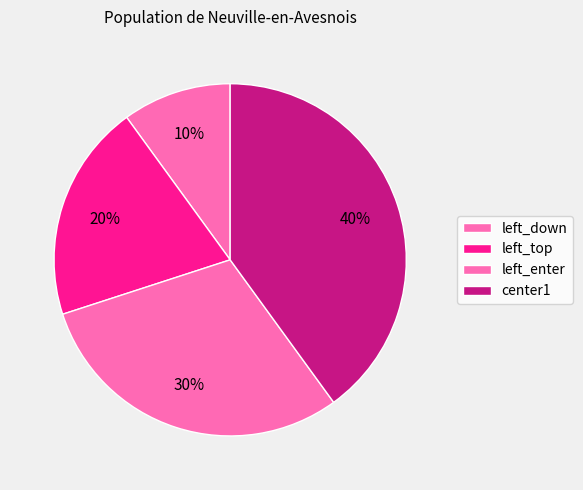

Is it true that center1 is 40% of the pie?

True